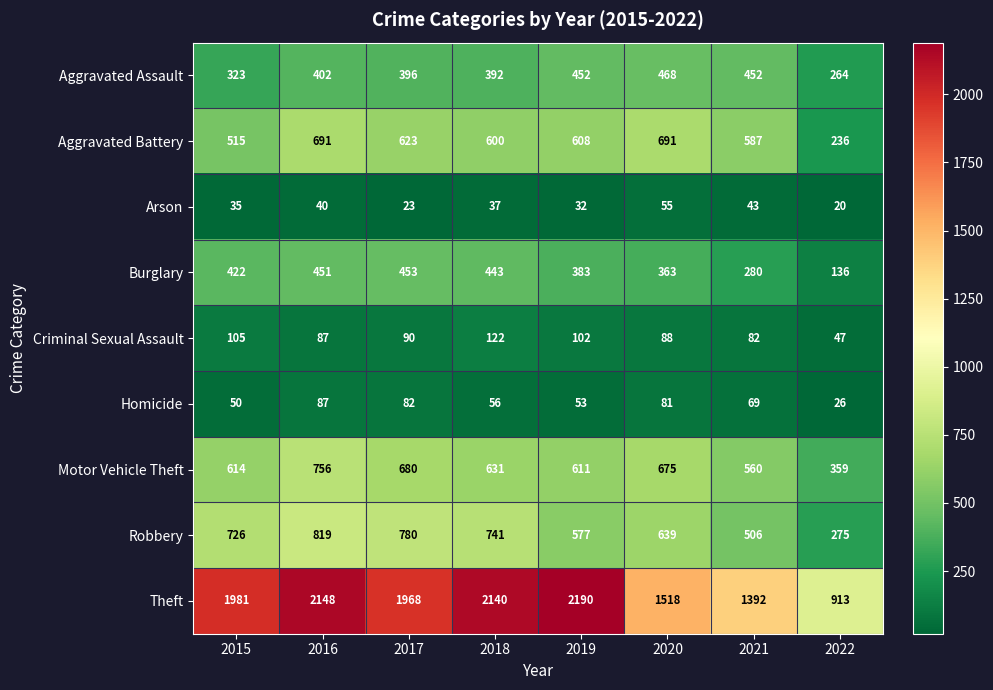

The Motor Vehicle Theft series shows 351 at 2016. True or false?

False